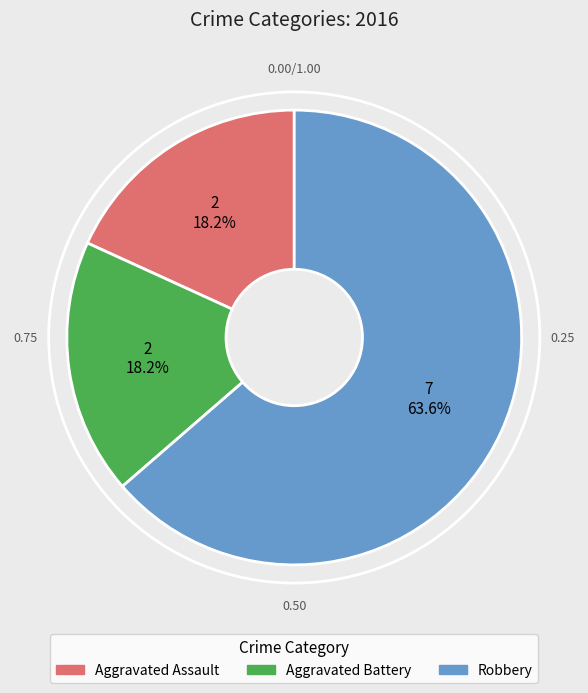

How many segments does this pie chart have?

3